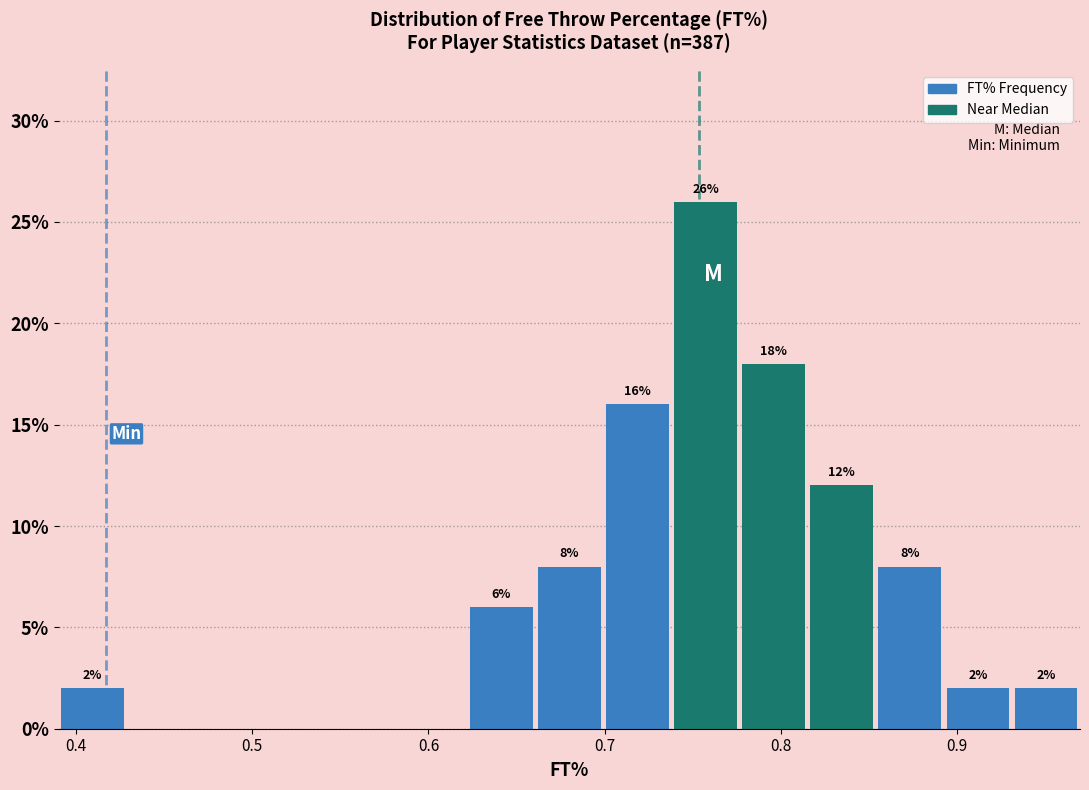

Around what value on the x-axis is the tallest bar? Give the approximate position of its centre, as read against the axis.

0.76